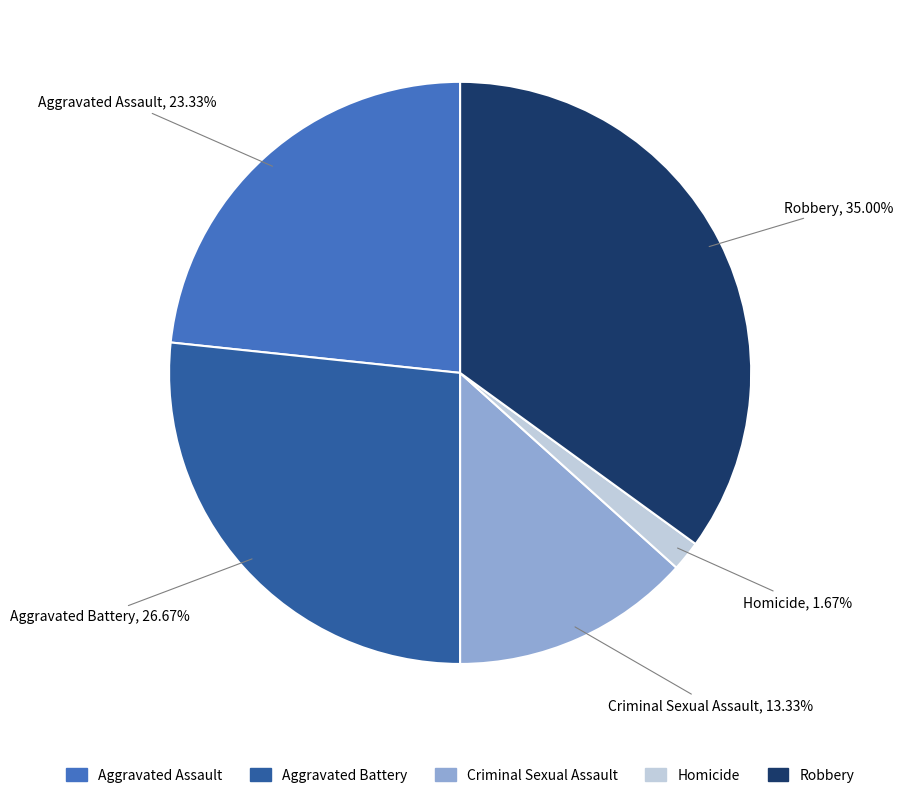

How many segments does this pie chart have?

5